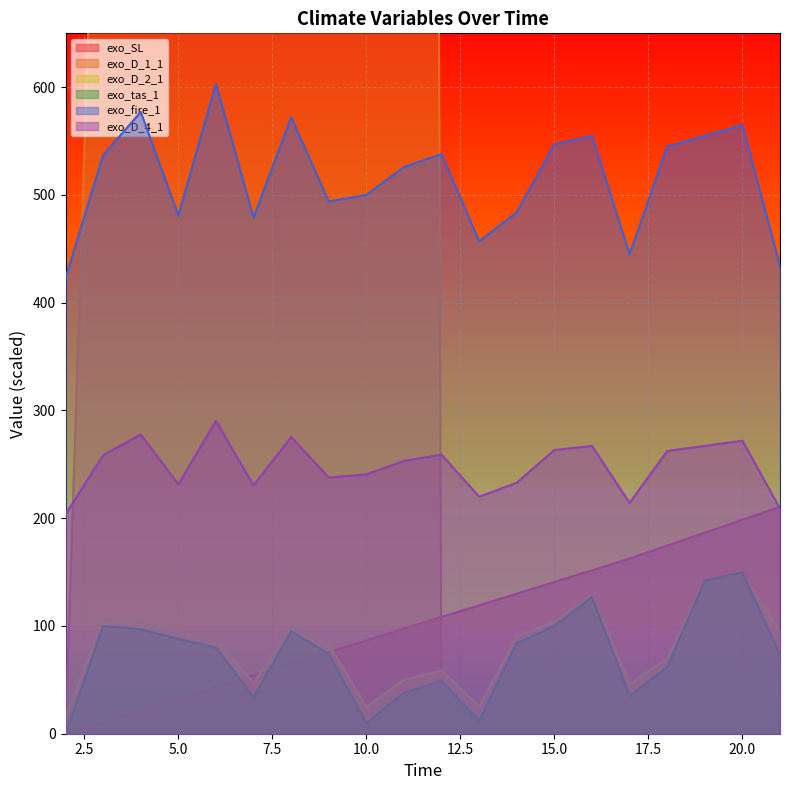

What value does the exo_SL series have at 8?

65.0